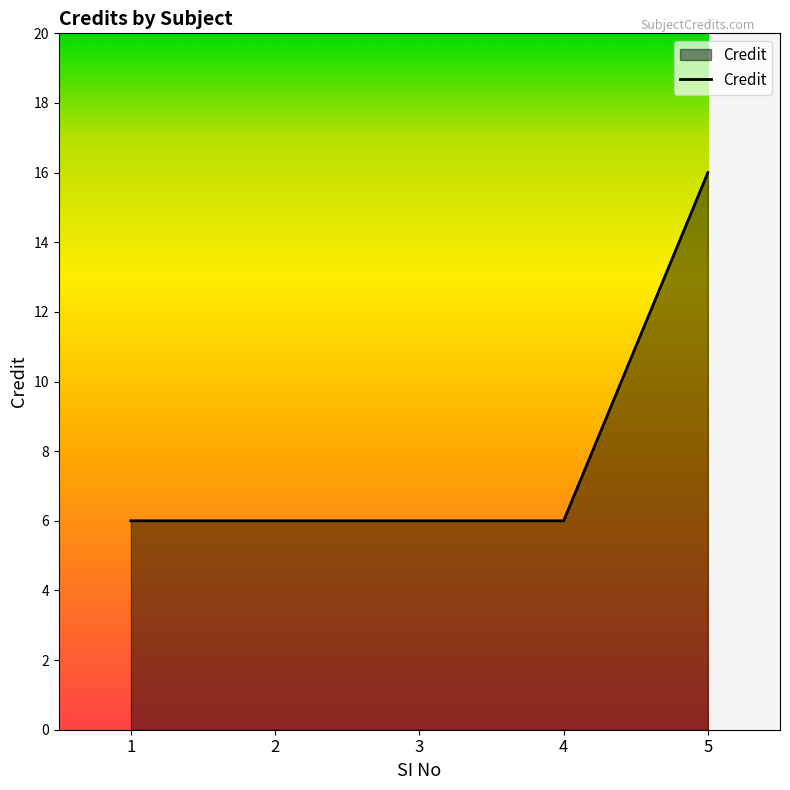

What is the difference between the maximum and minimum values?

10